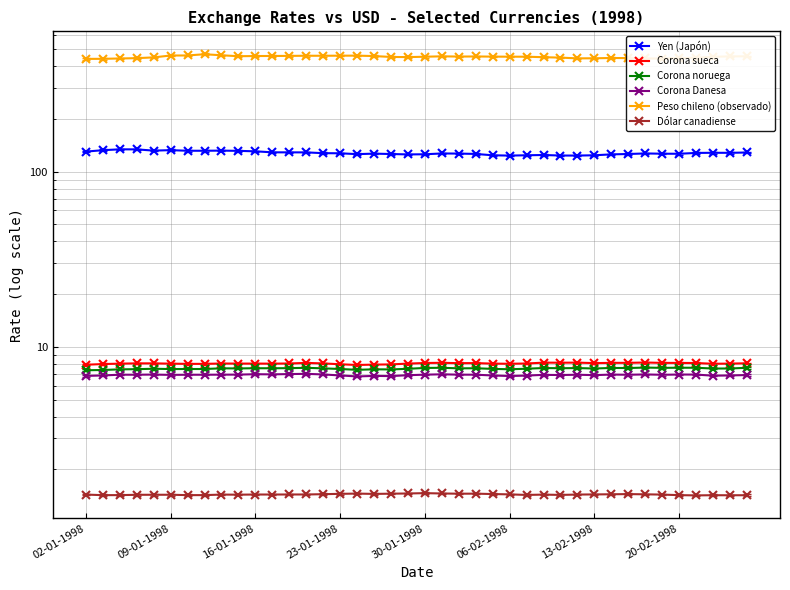

How many interior local peaks does the Corona sueca series have?

10